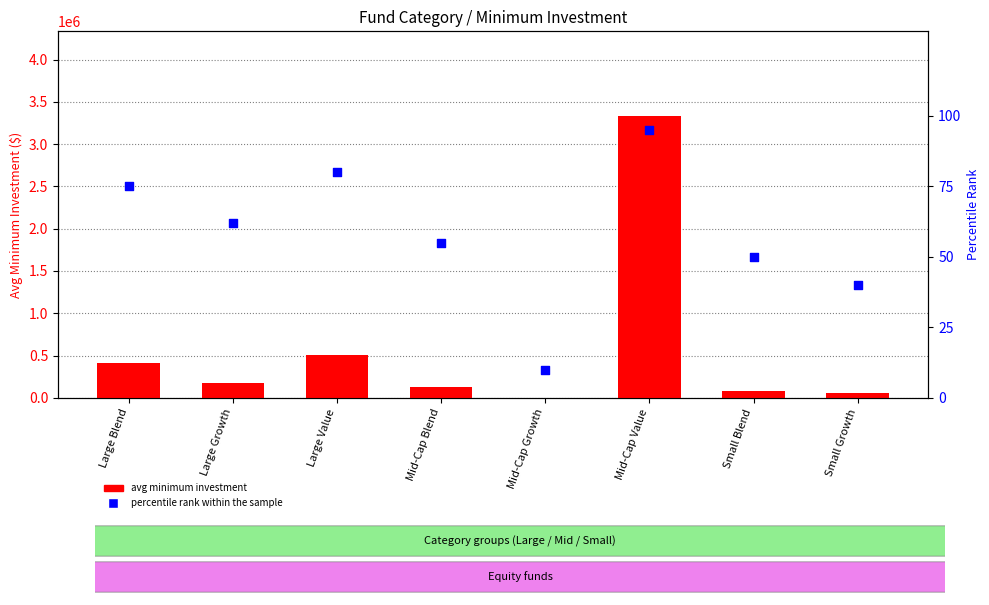

What is the total value across all series at Small Blend?

75050.0